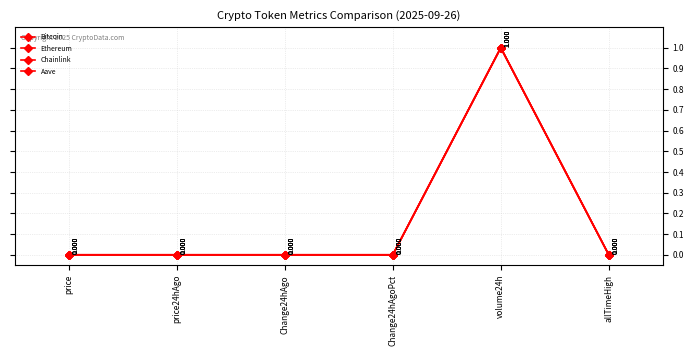

Which series ends up on top after the final intersection of Aave and Bitcoin?

Bitcoin